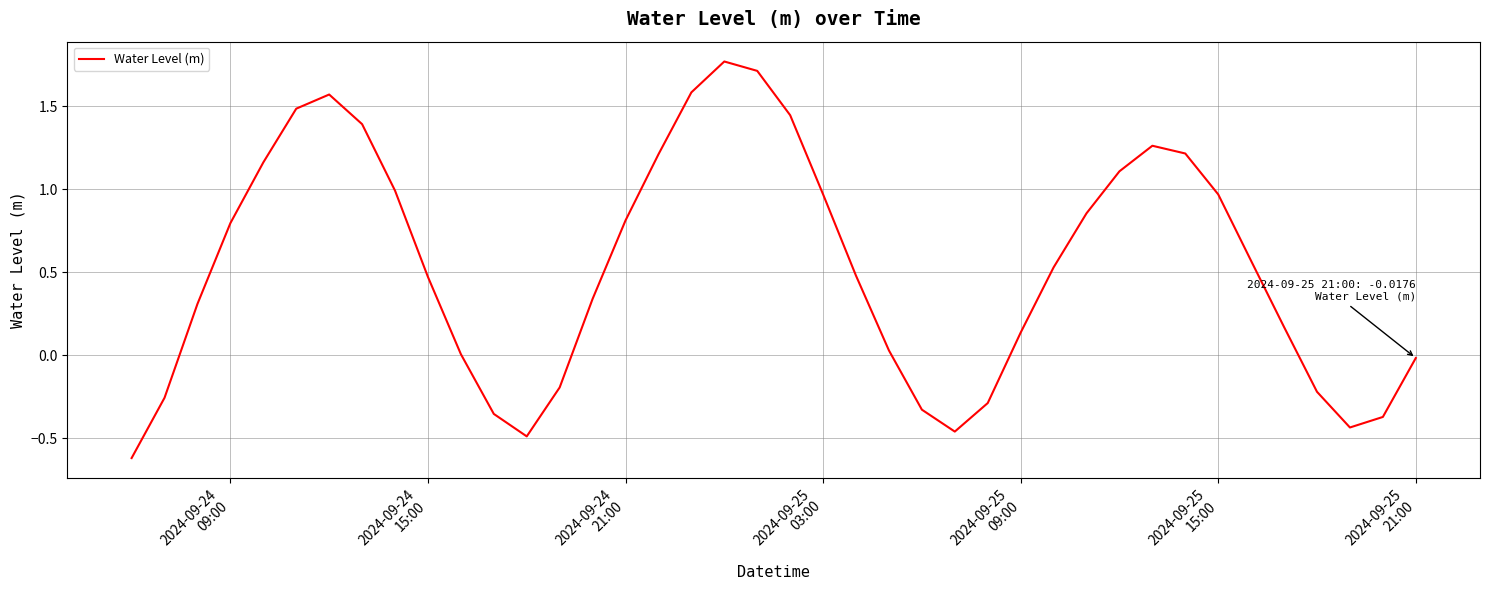

What is the minimum value shown in the chart?

-0.6